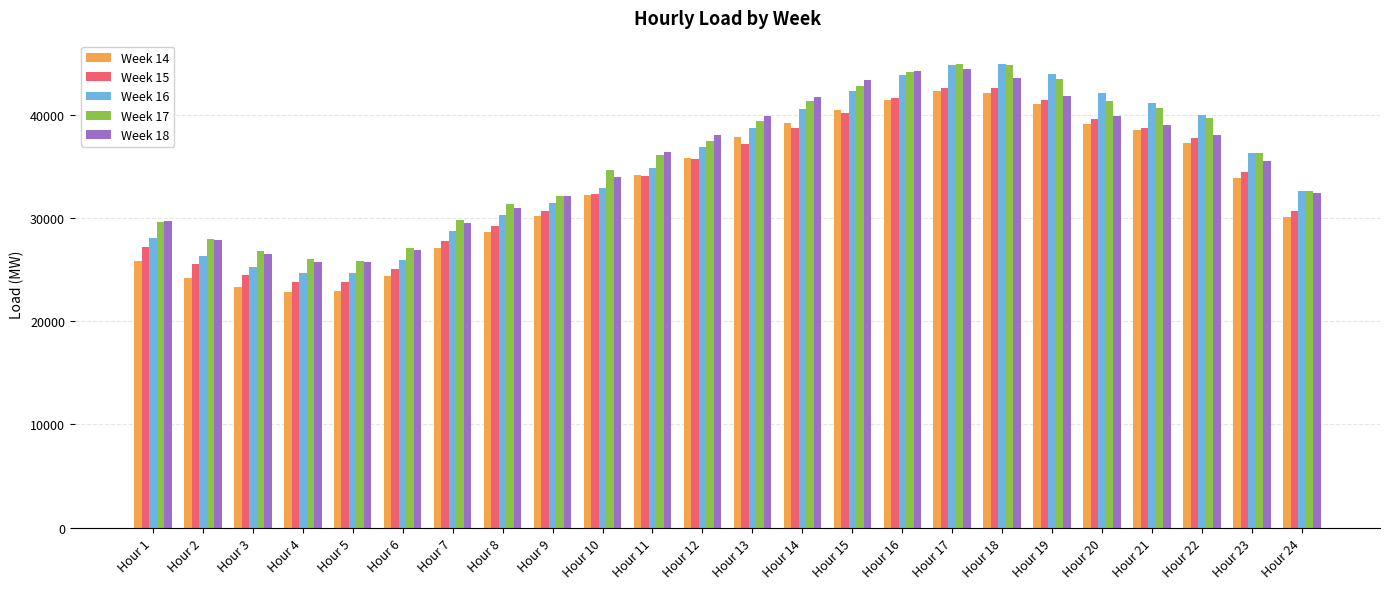

How many categories are shown in the chart?

24